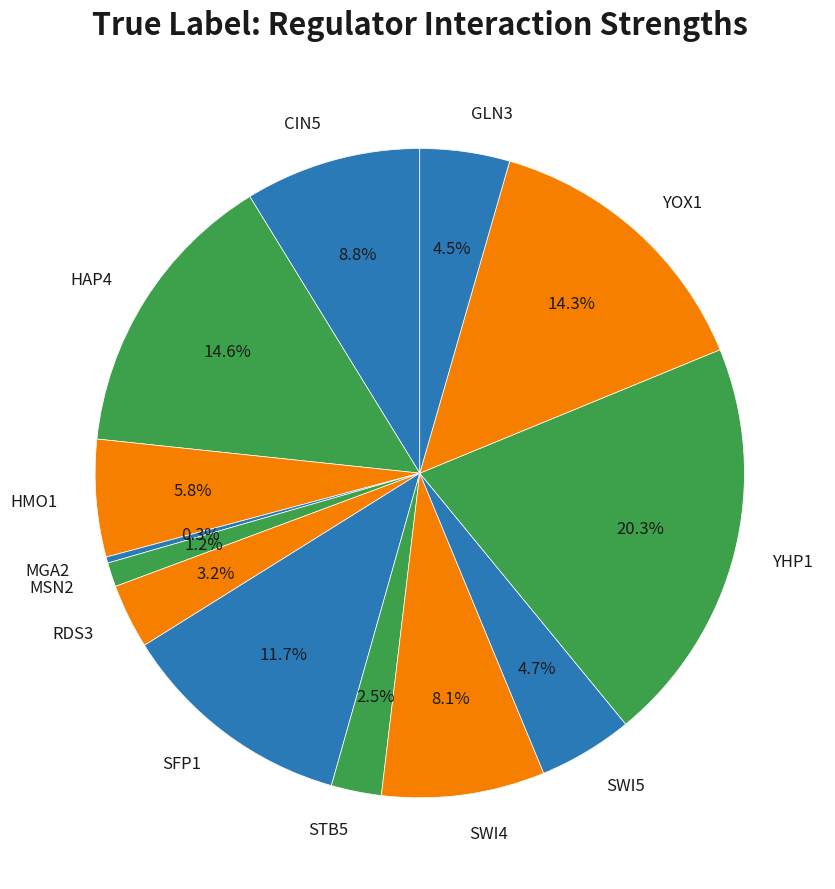

Combined, do MGA2 and SFP1 account for over 50%?

No